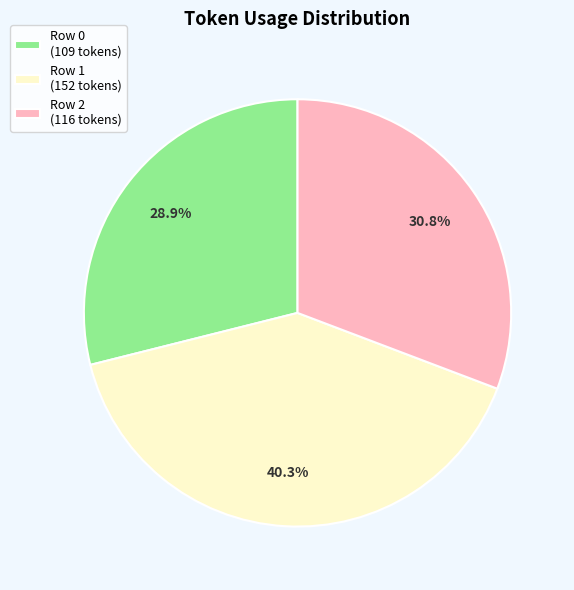

How much of the chart is everything except Row 1?

59.7%